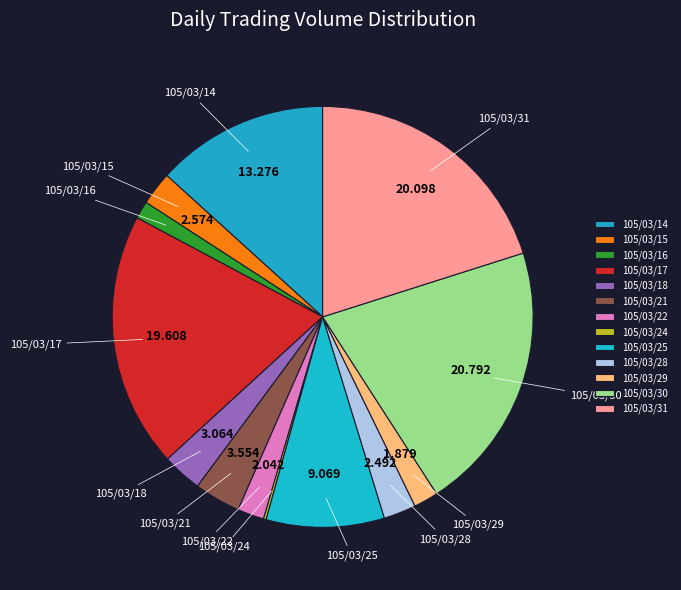

Does any single category account for the majority?

No